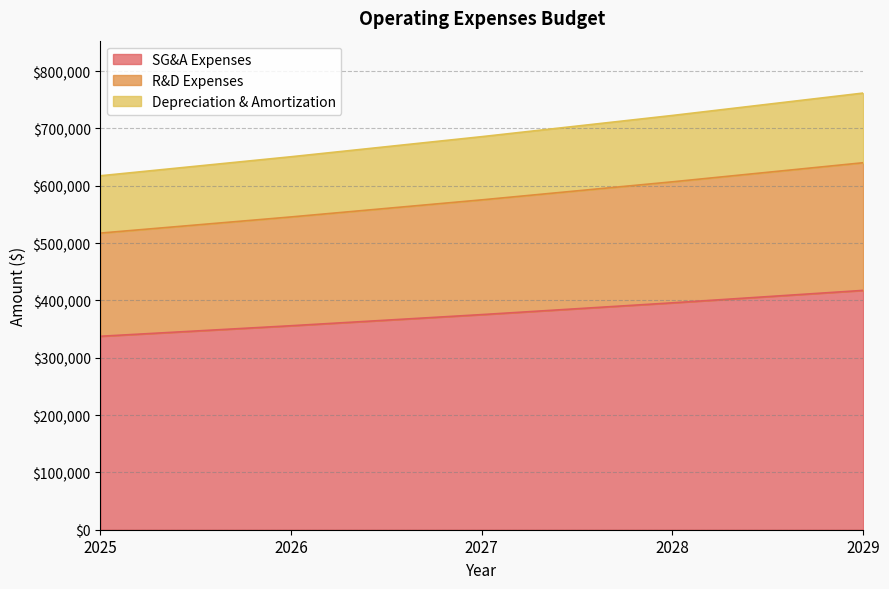

What are all the series names shown in the legend?

SG&A Expenses, R&D Expenses, Depreciation & Amortization